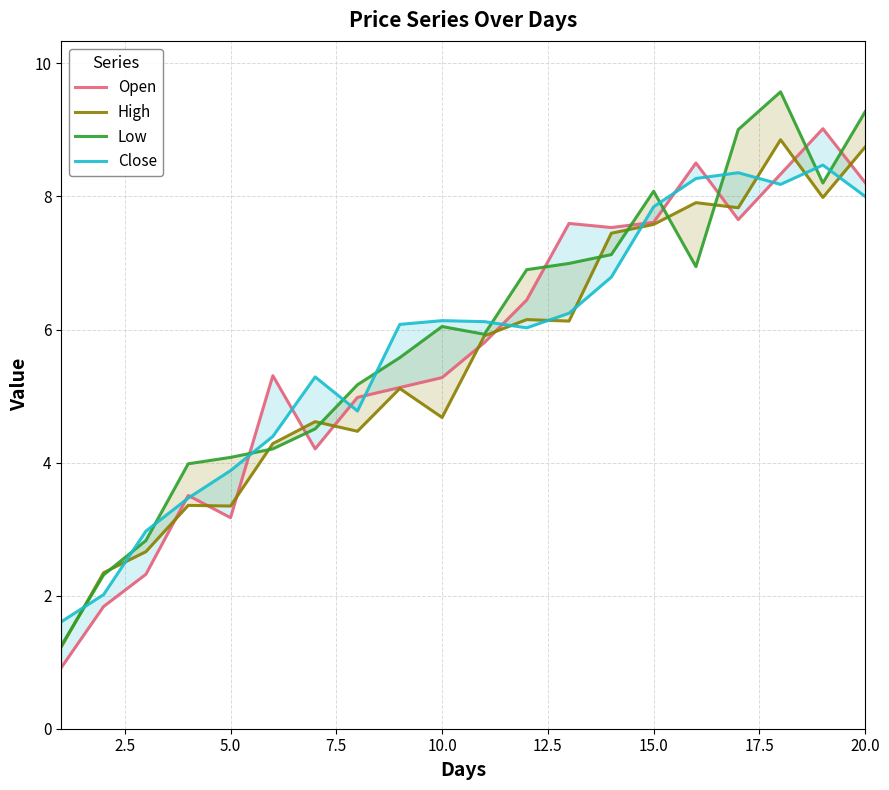

After their last crossing, which series has the higher values: High or Low?

Low